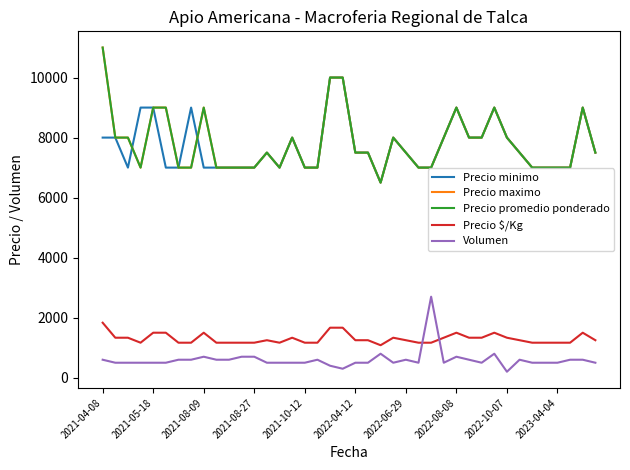

Does the chart display data point markers on the line(s)?

No